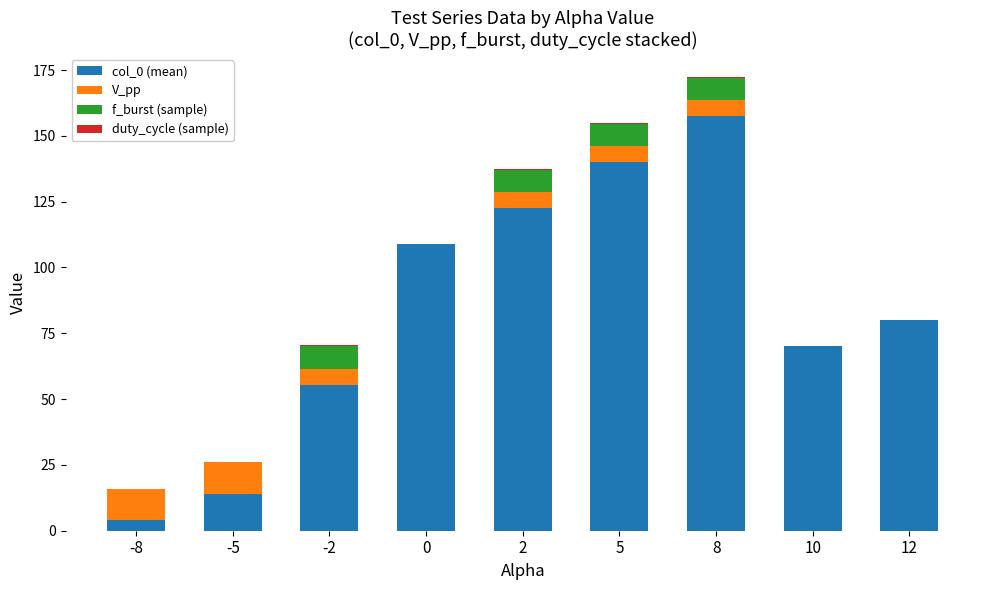

The value of col_0 (mean) at -5 is 22.1. True or false?

False